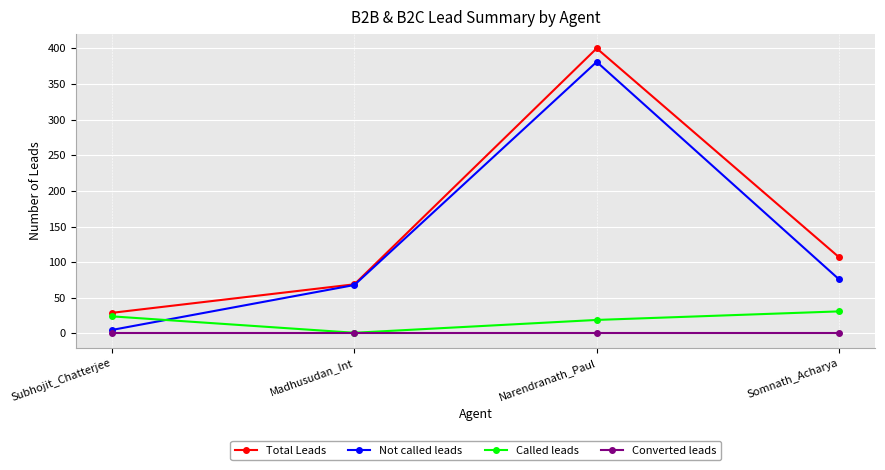

Which series has the largest total across all categories?

Total Leads